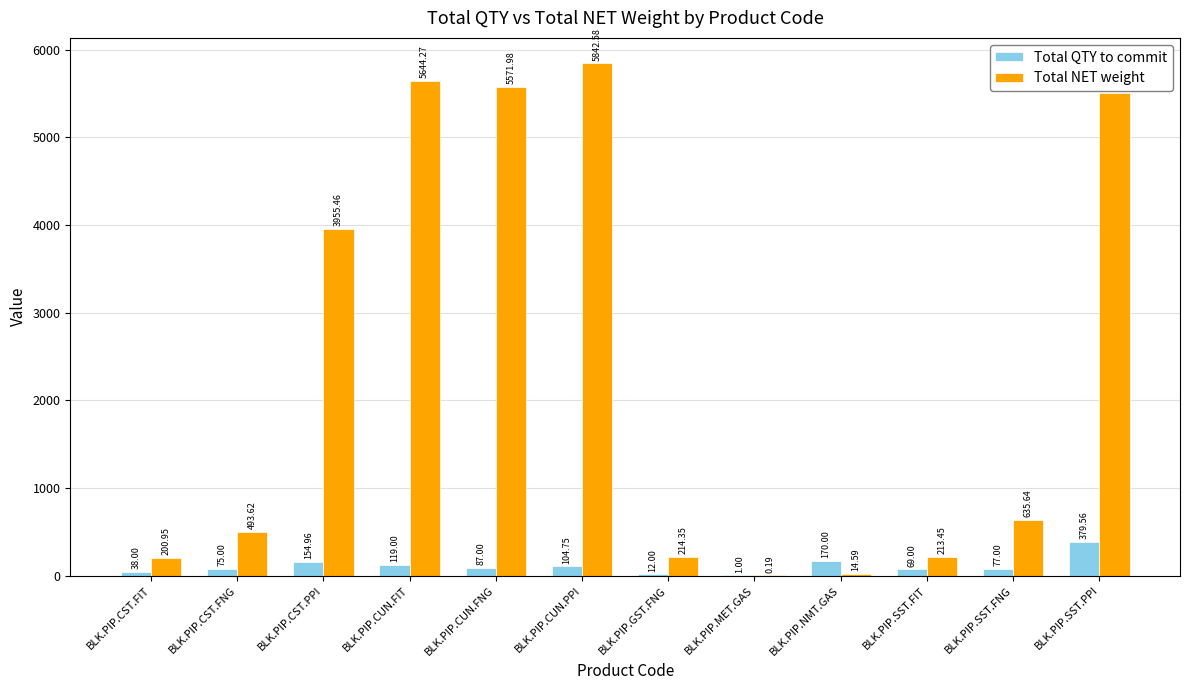

Which category has the highest value in the Total QTY to commit series?

BLK.PIP.SST.PPI